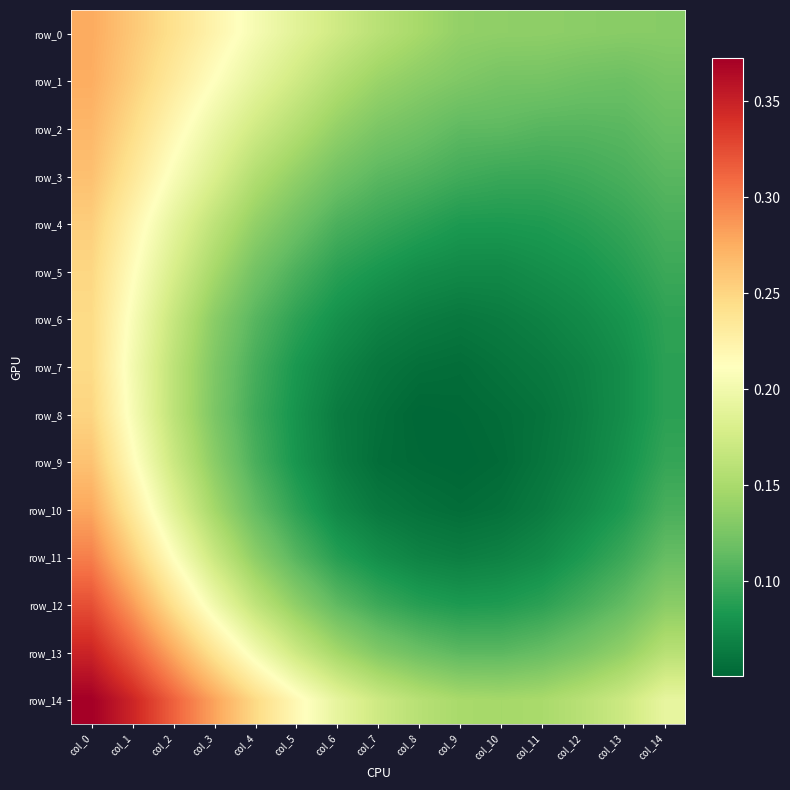

At col_10, list the series in order from smallest to largest.

row_9, row_8, row_10, row_7, row_6, row_11, row_5, row_4, row_12, row_3, row_13, row_2, row_1, row_0, row_14